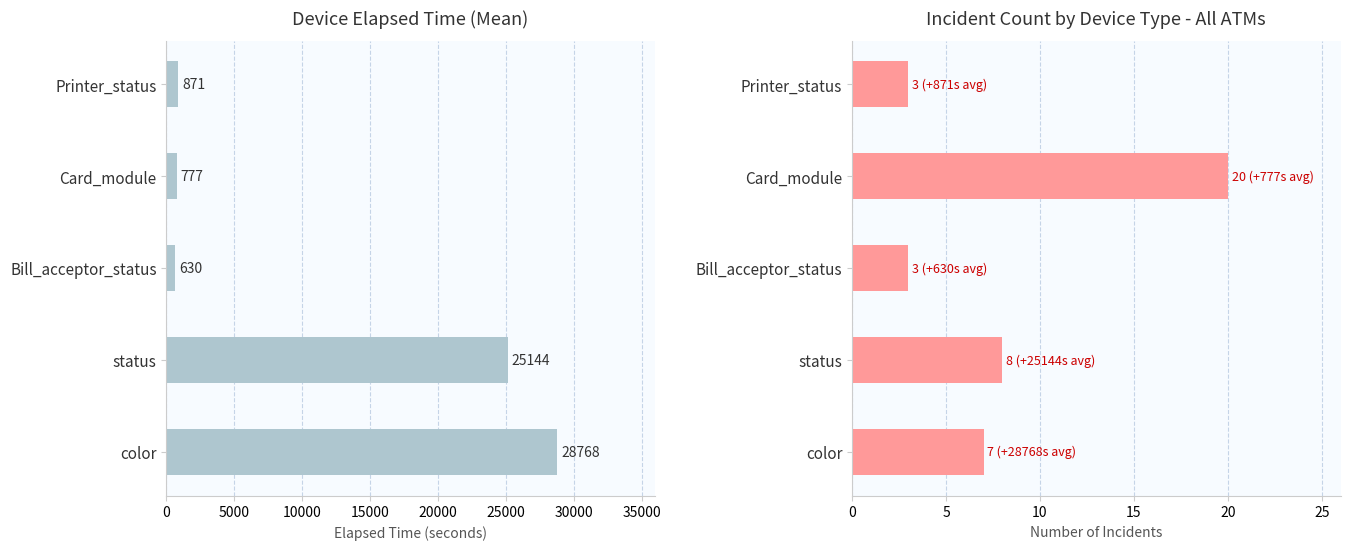

How many data points in Incident Count are above 7?

2